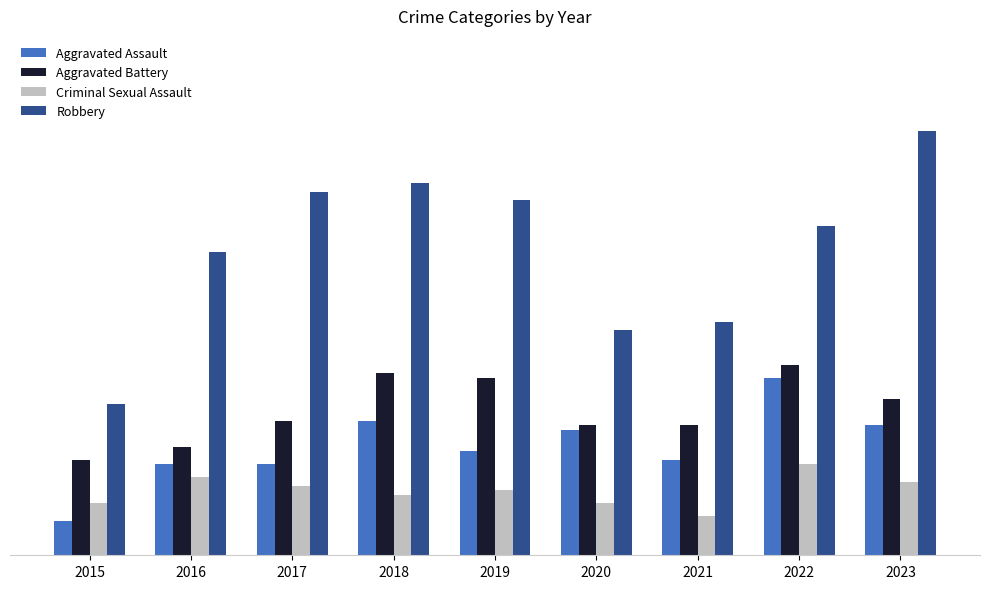

What are all the series names shown in the legend?

Aggravated Assault, Aggravated Battery, Criminal Sexual Assault, Robbery